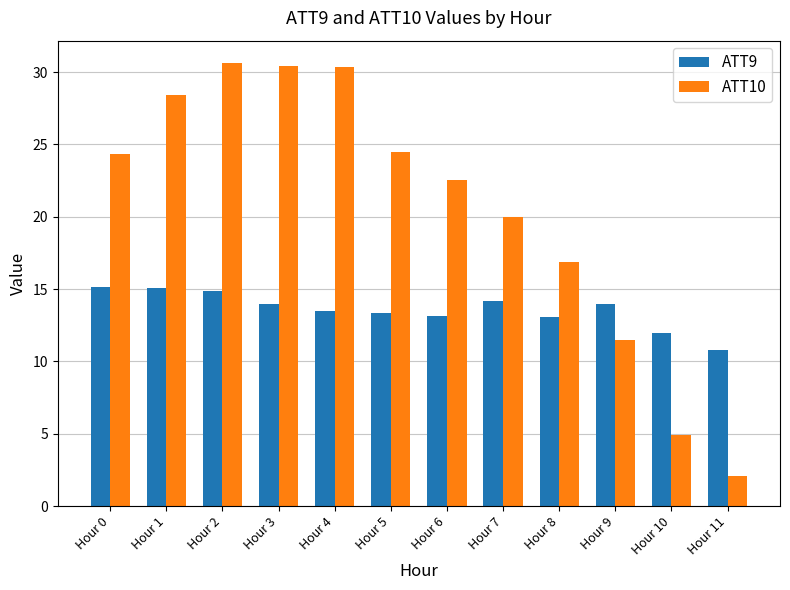

Rank the series by their maximum value, from lowest to highest.

ATT9, ATT10